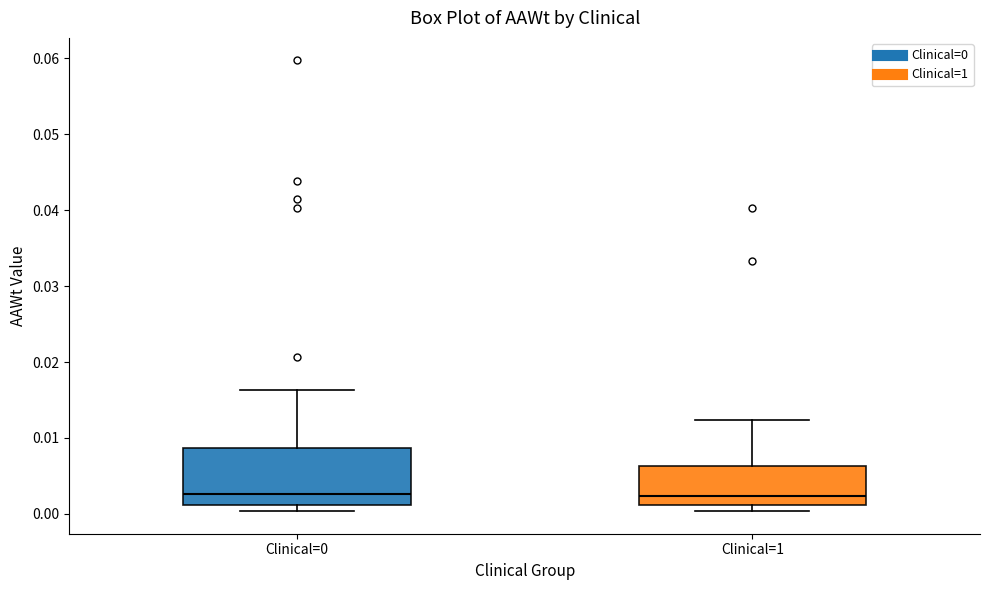

Where does the upper whisker of the box for Clinical=0 end on the y-axis? The values are not printed on the chart, so give them approximately, as read against the axis.

0.016